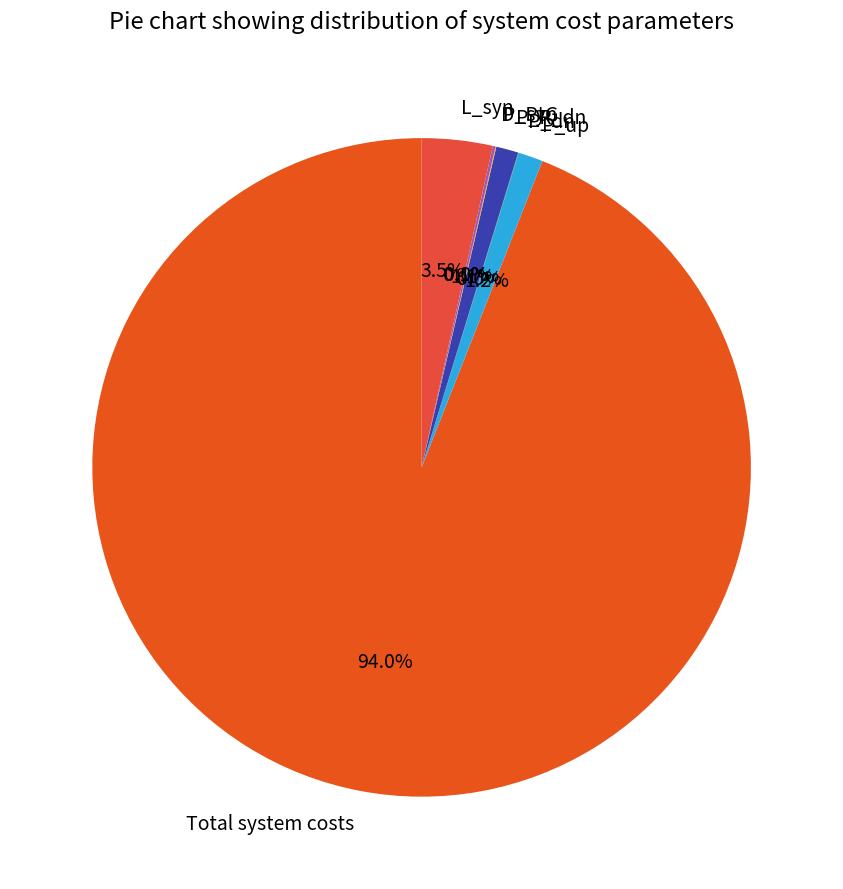

Which slice represents more than half of the pie?

Total system costs